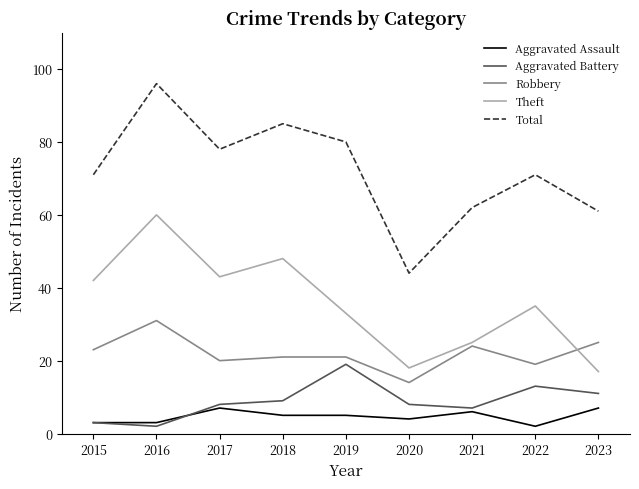

True or false: Theft and Aggravated Assault cross at least once.

False